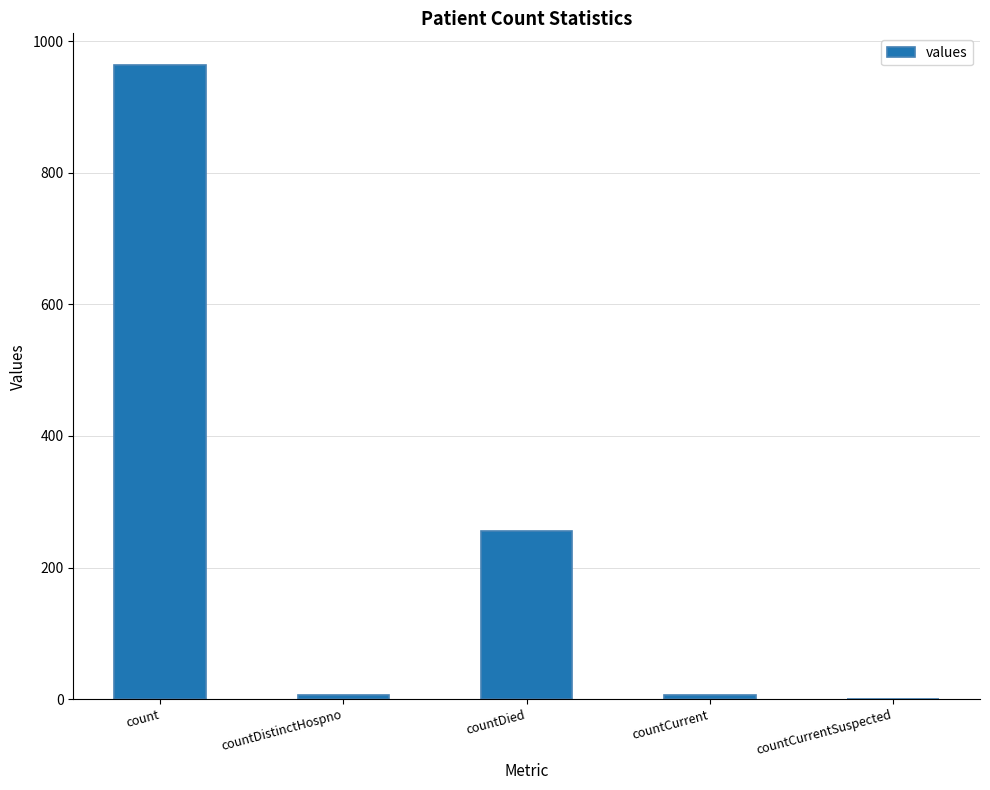

Which category has the highest value across all series?

count